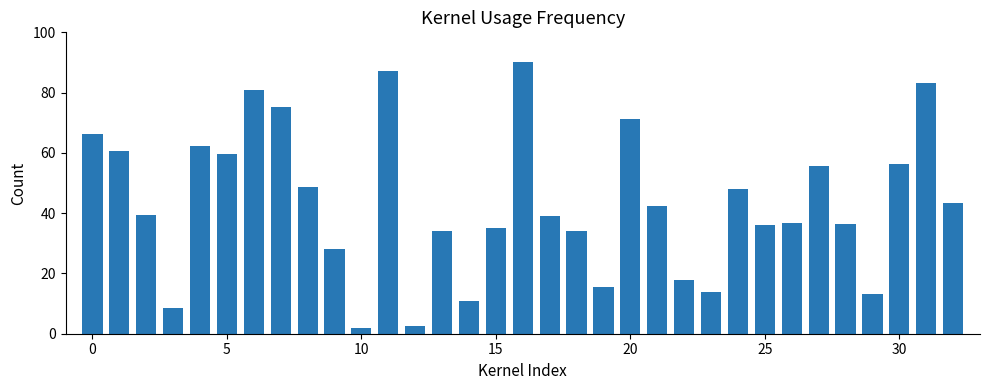

What is the value of the 6th bar from the left?

59.7